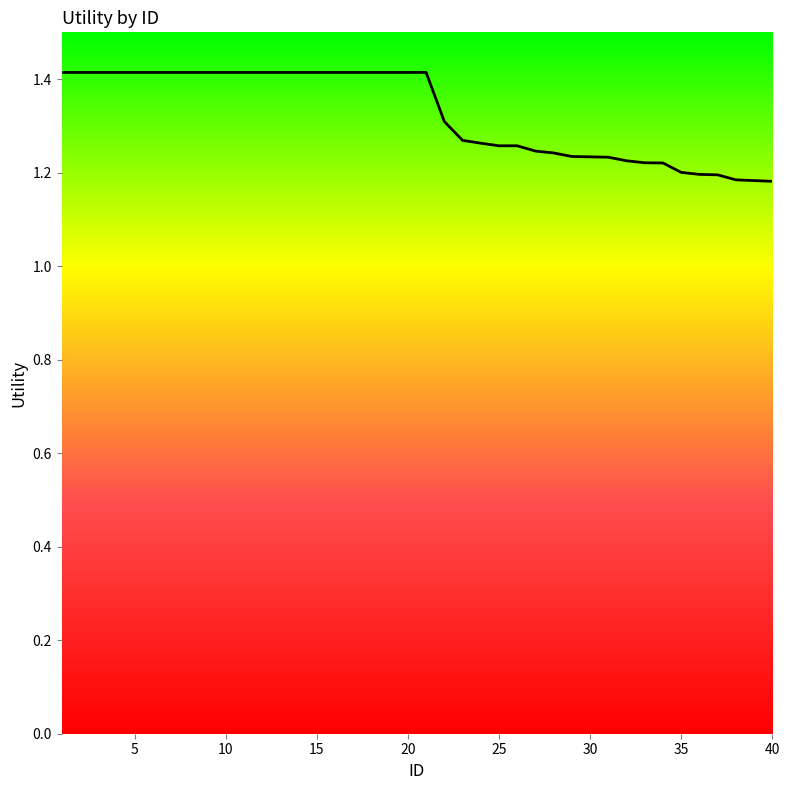

How many values are between 1 and 2?

40